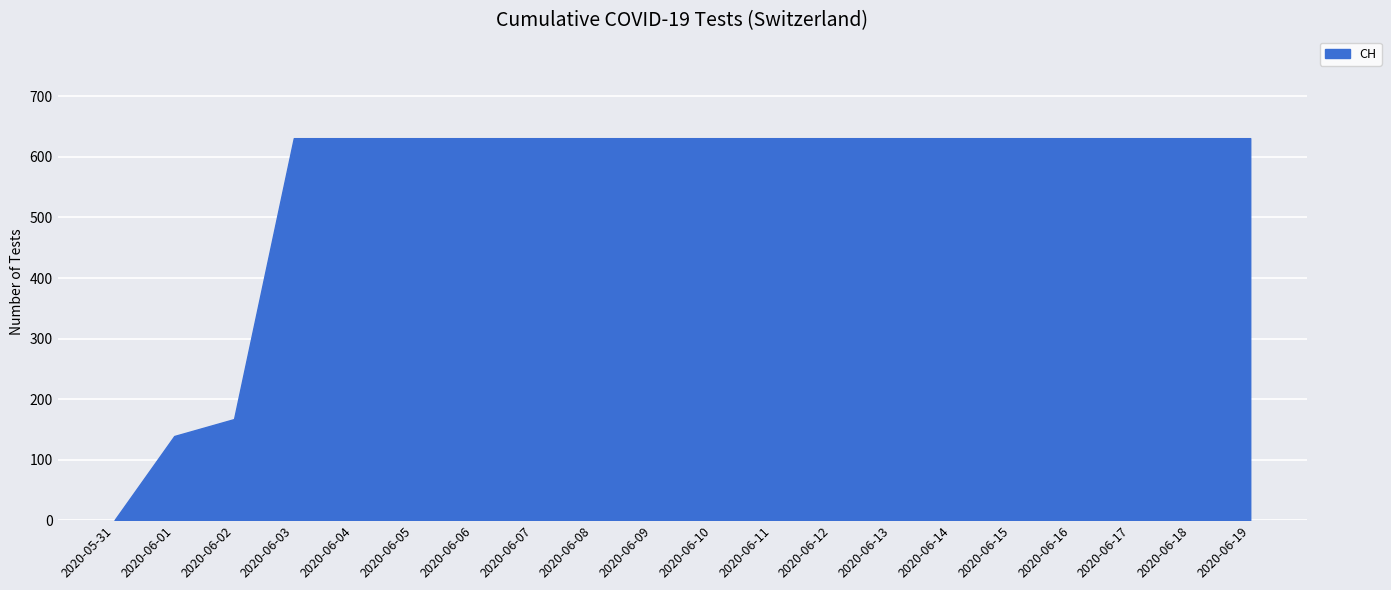

Reading right to left, extract all data points from this chart.

2020-06-19=631	2020-06-18=631	2020-06-17=631	2020-06-16=631	2020-06-15=631	2020-06-14=631	2020-06-13=631	2020-06-12=631	2020-06-11=631	2020-06-10=631	2020-06-09=631	2020-06-08=631	2020-06-07=631	2020-06-06=631	2020-06-05=631	2020-06-04=631	2020-06-03=631	2020-06-02=167	2020-06-01=139	2020-05-31=0